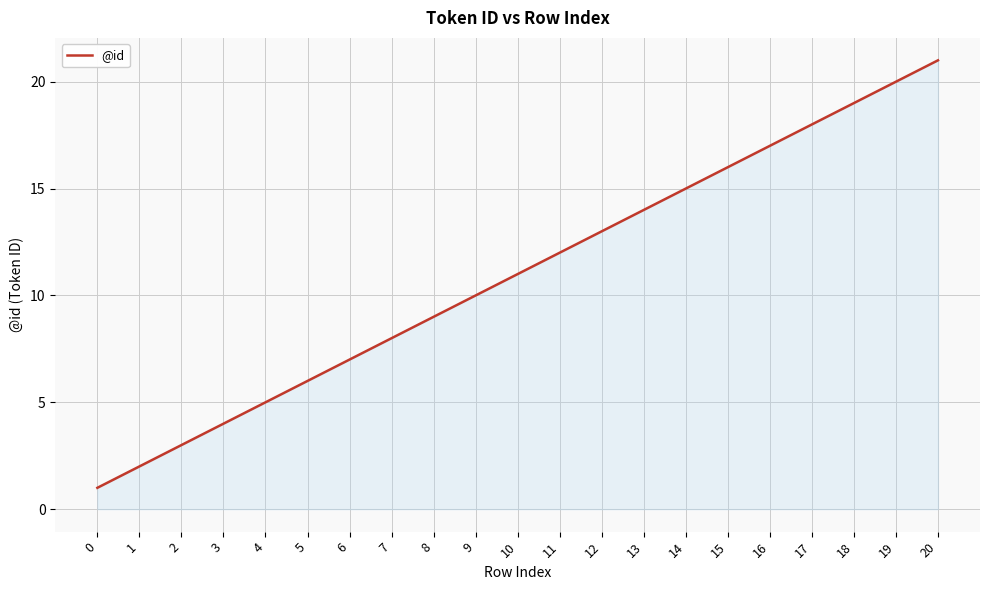

Between 18 and 15, which is larger?

18